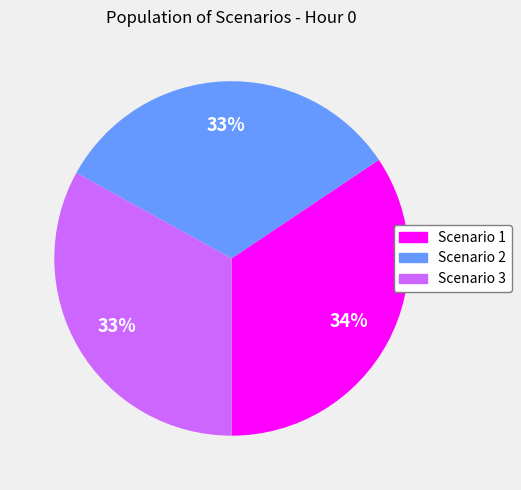

Is the sum of Scenario 3 and Scenario 2 greater than half?

Yes